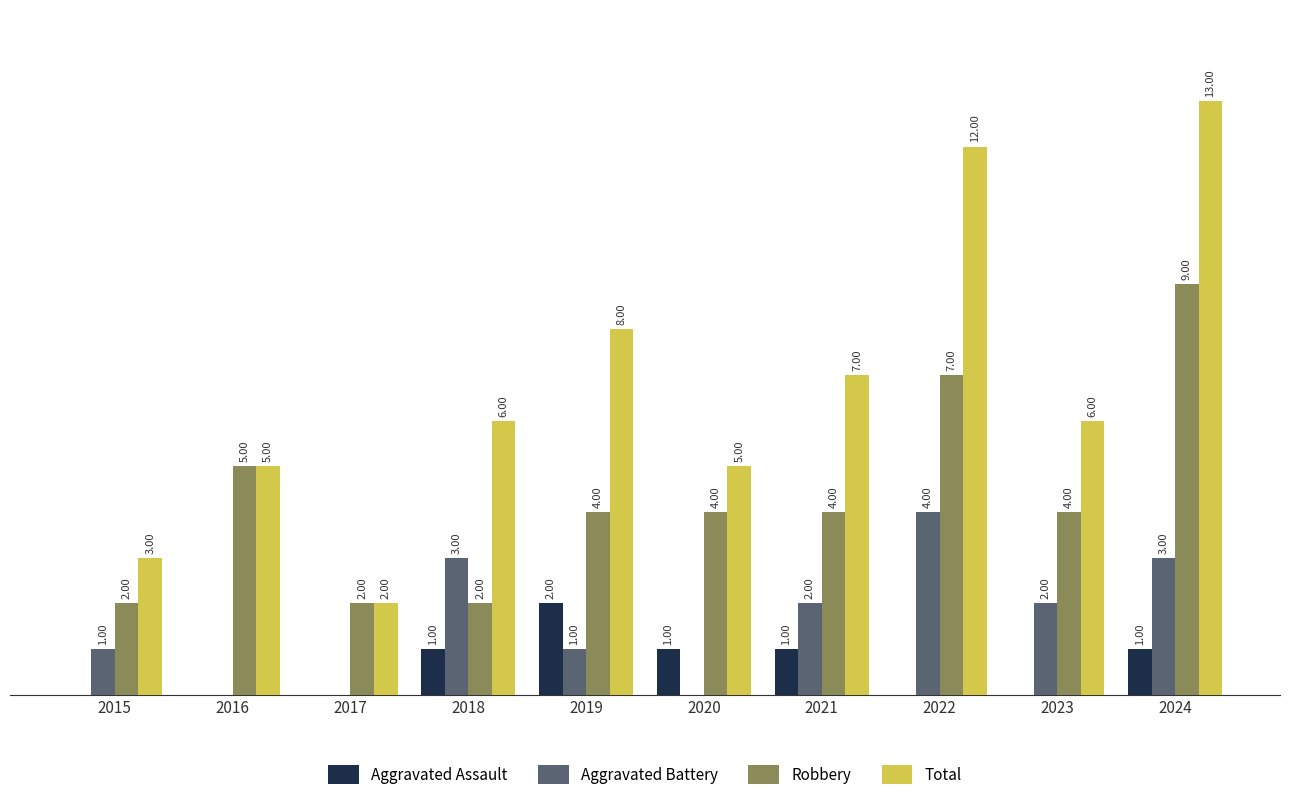

Which series has the largest total across all categories?

Total